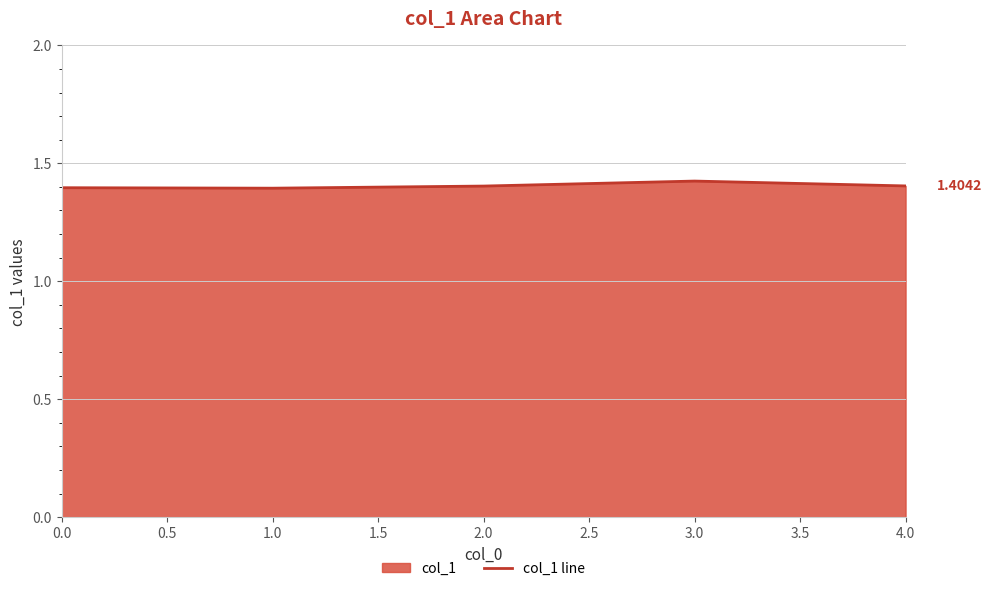

What is the sum of all values?

7.0